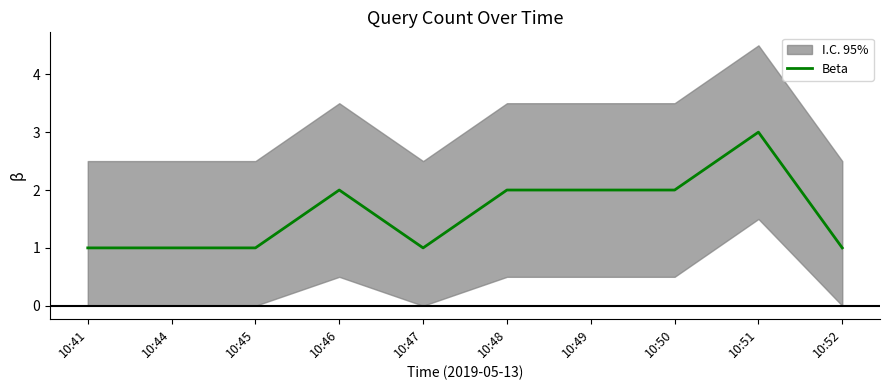

What is the value of the 7th point from the left?

2